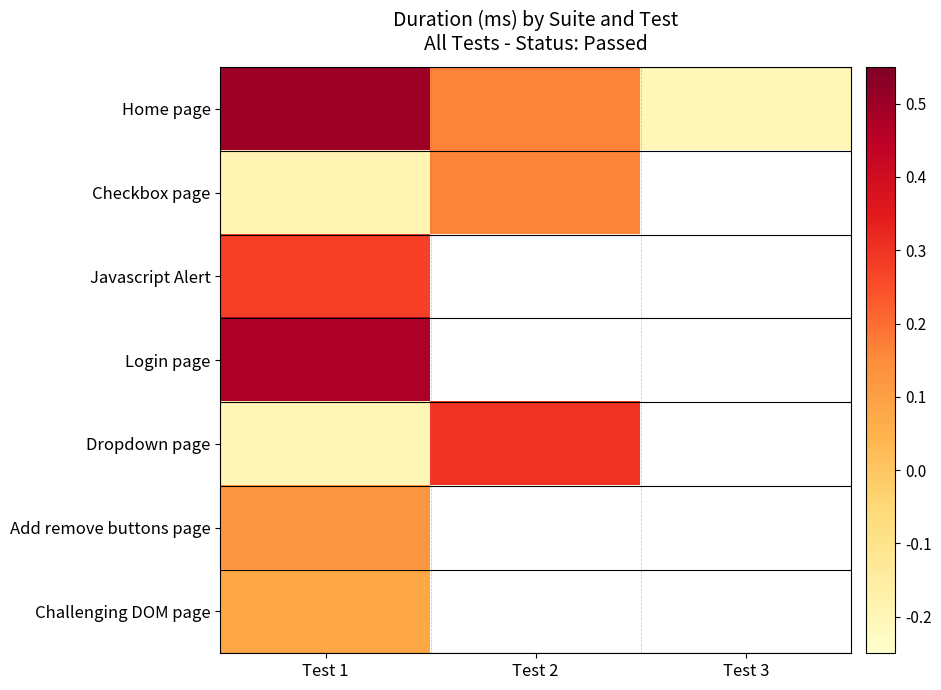

What is the lowest value of the Login page series?

0.5